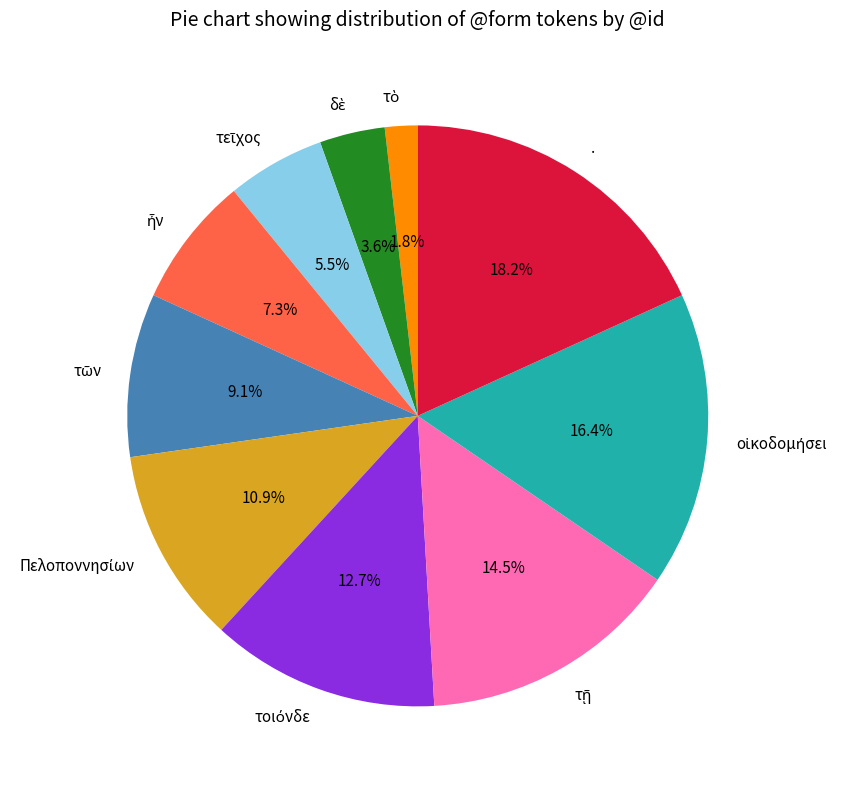

What is the largest slice in the pie chart?

.